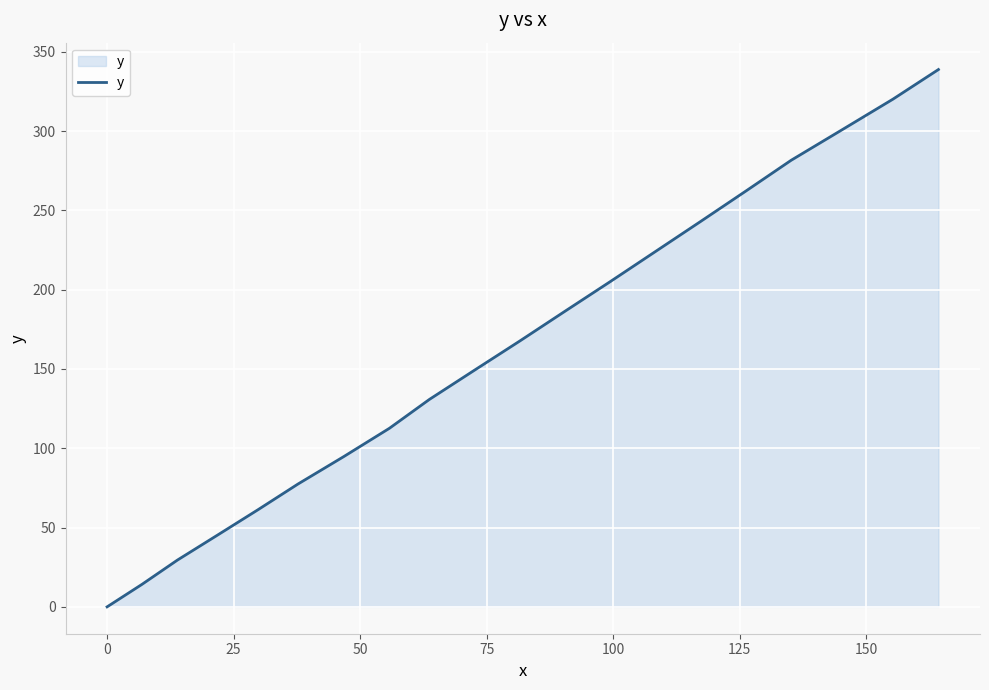

What is the greatest value displayed?

338.8